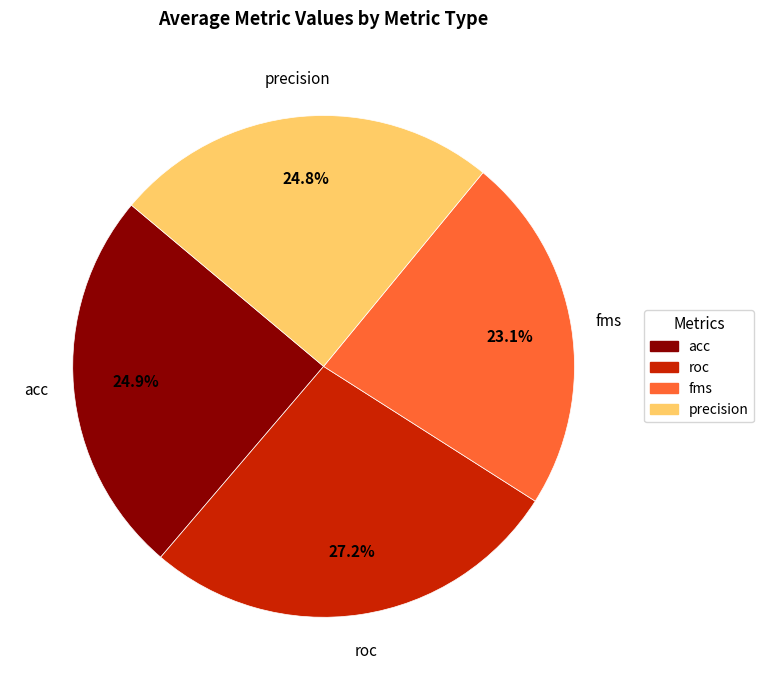

Is there a majority slice in this chart?

No